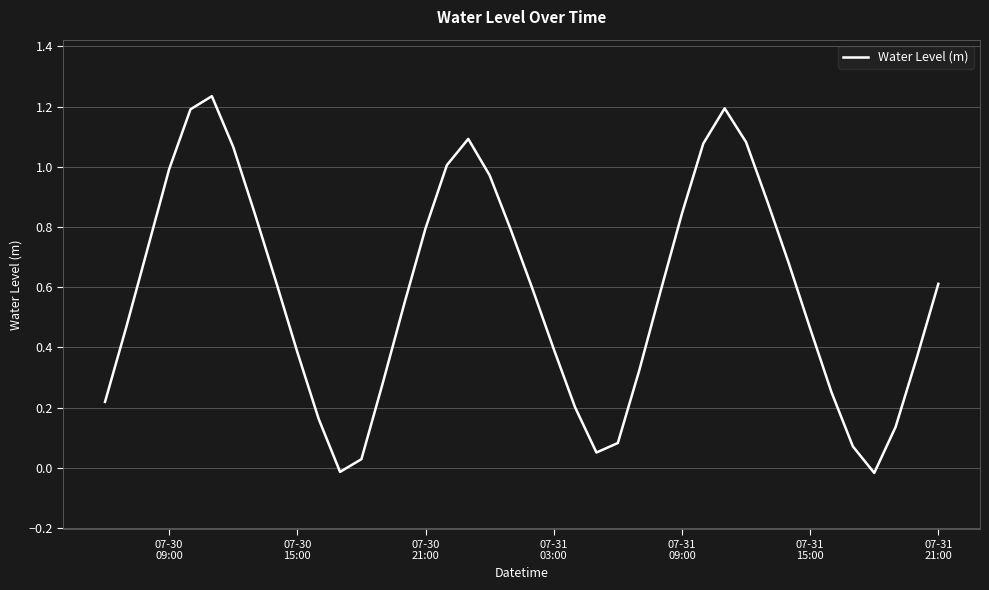

What is the difference between the maximum and minimum values?

1.3